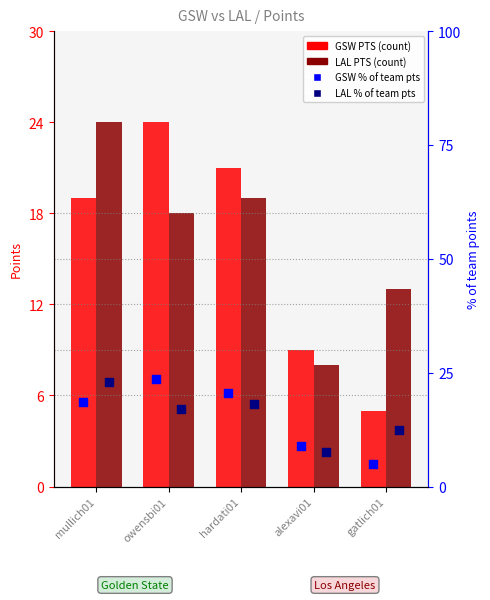

At which category is the sum across all series the highest?

mullich01